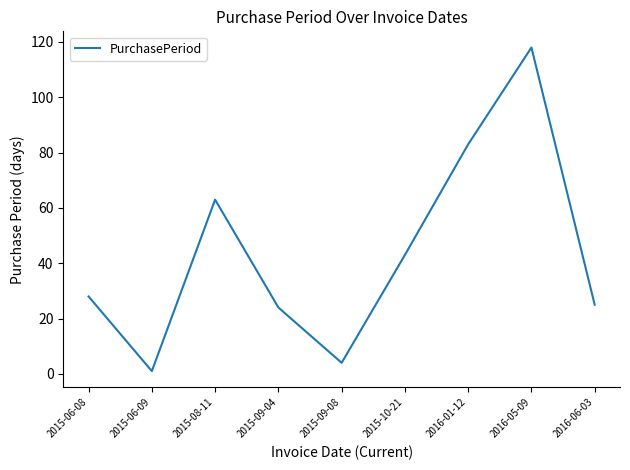

What position from the left is 2016-06-03?

9